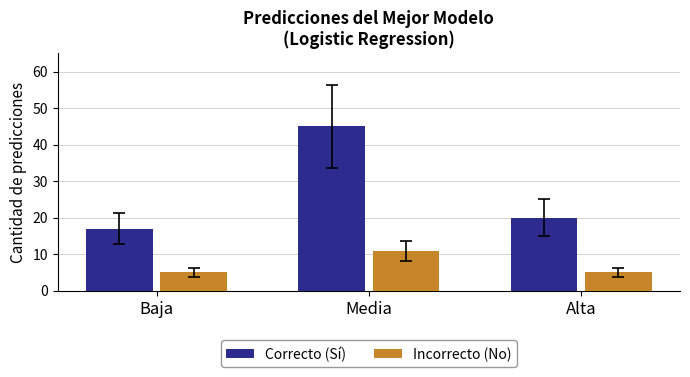

How many categories are shown in the chart?

3